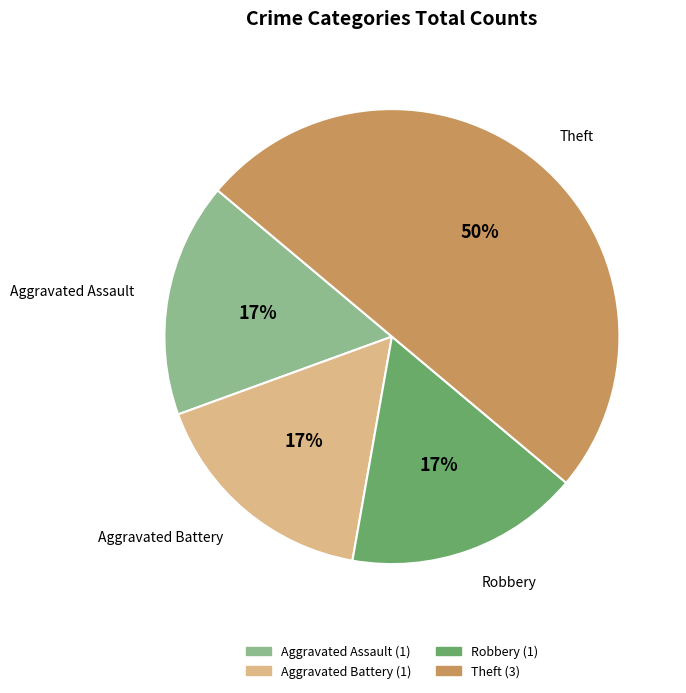

To the nearest percent, what percentage of the pie is Robbery?

17%